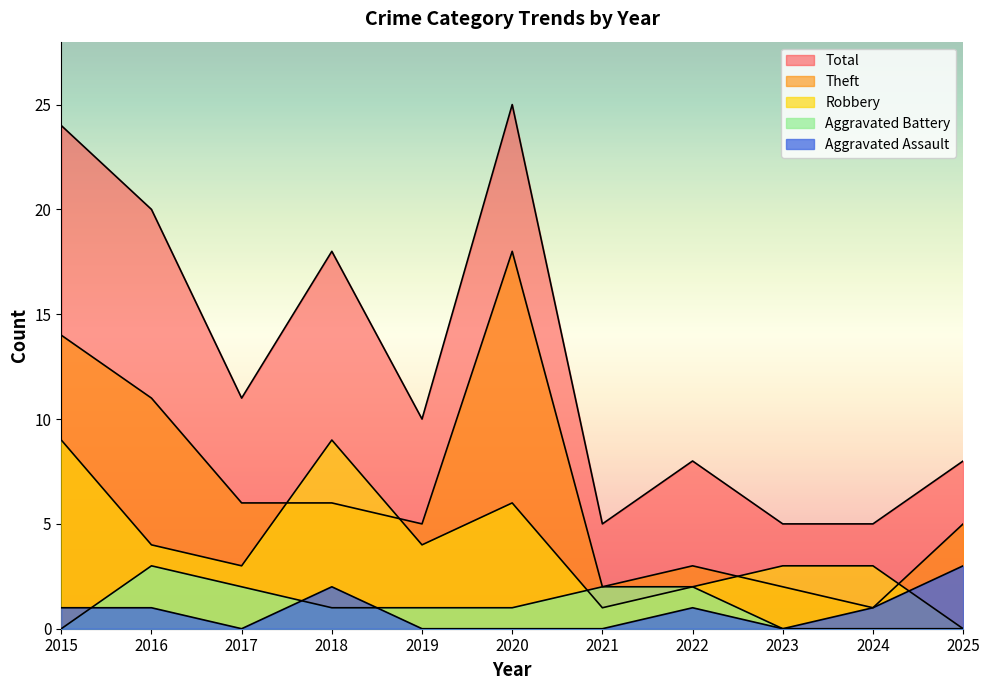

What is the sum of all Robbery values?

44